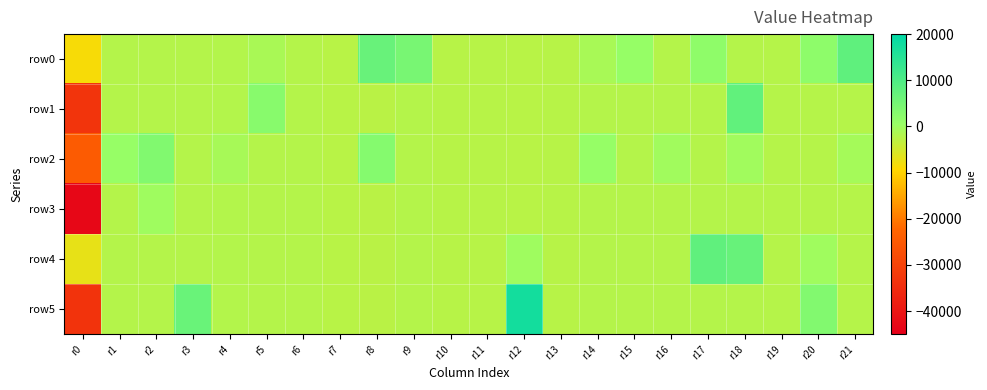

Reading left to right, extract all data points from this chart.

row0: r0=-8518	r1=-2100	r2=-2200	r3=-2100	r4=-2000	r5=-1200	r6=-2200	r7=-2500	r8=6636	r9=4628	r10=-2400	r11=-2400	r12=-2500	r13=-2400	r14=-1000	r15=740	r16=-2200	r17=1650	r18=-2200	r19=-2300	r20=1768	r21=7760
row1: r0=-33204	r1=-2100	r2=-2200	r3=-2100	r4=-2000	r5=2588	r6=-2200	r7=-2500	r8=-2600	r9=-2200	r10=-2400	r11=-2400	r12=-2500	r13=-2400	r14=-2200	r15=-2200	r16=-2200	r17=-2200	r18=7508	r19=-2300	r20=-2300	r21=-2300
row2: r0=-24498	r1=696	r2=3468	r3=-2100	r4=-910	r5=-2200	r6=-2200	r7=-2500	r8=2900	r9=-2200	r10=-2400	r11=-2400	r12=-2500	r13=-2400	r14=764	r15=-2200	r16=-356	r17=-2200	r18=-420	r19=-2300	r20=-2300	r21=-740
row3: r0=-43244	r1=-2100	r2=-116	r3=-2100	r4=-2000	r5=-2200	r6=-2200	r7=-2500	r8=-2600	r9=-2200	r10=-2400	r11=-2400	r12=-2500	r13=-2400	r14=-2200	r15=-2200	r16=-2200	r17=-2200	r18=-2200	r19=-2300	r20=-2300	r21=-2300
row4: r0=-7023	r1=-2100	r2=-2200	r3=-2100	r4=-2000	r5=-2200	r6=-2200	r7=-2500	r8=-2600	r9=-2200	r10=-2400	r11=-2400	r12=-128	r13=-2400	r14=-2200	r15=-2200	r16=-2200	r17=7684	r18=6684	r19=-2300	r20=-250	r21=-2300
row5: r0=-33508	r1=-2100	r2=-2200	r3=6528	r4=-2000	r5=-2200	r6=-2200	r7=-2500	r8=-2600	r9=-2200	r10=-2400	r11=-2400	r12=17359	r13=-2400	r14=-2200	r15=-2200	r16=-2200	r17=-2200	r18=-2200	r19=-2300	r20=3264	r21=-2300